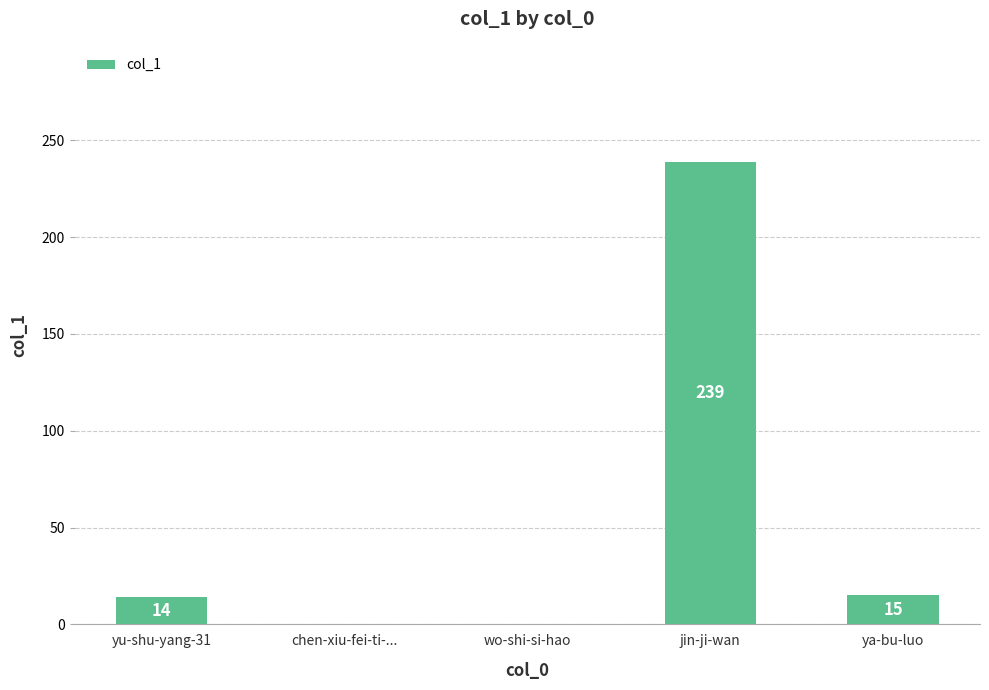

What is the change in value from yu-shu-yang-31 to chen-xiu-fei-ti-...?

-14